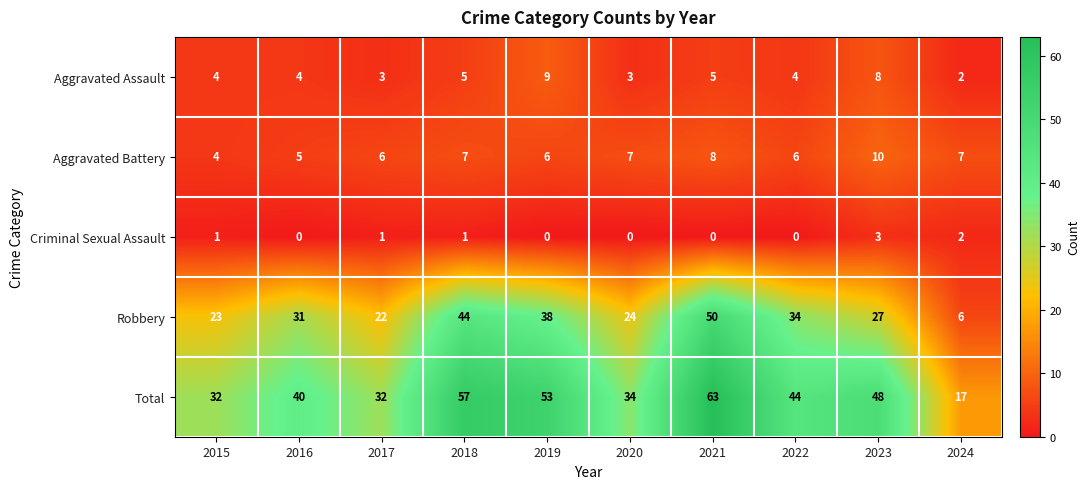

What is the maximum value shown in the chart?

63